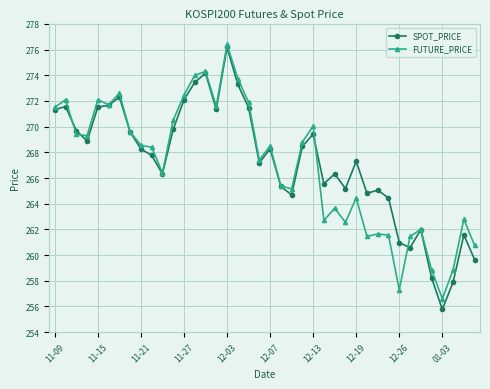

True or false: FUTURE_PRICE has more than 0 points higher than both neighbors.

True